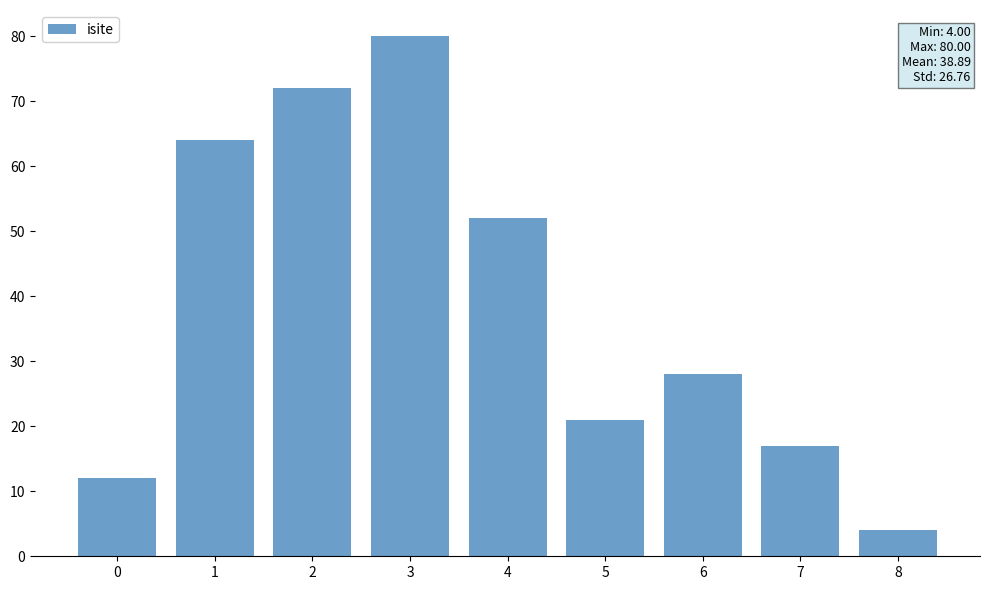

The chart shows a value of 44 at 2. True or false?

False